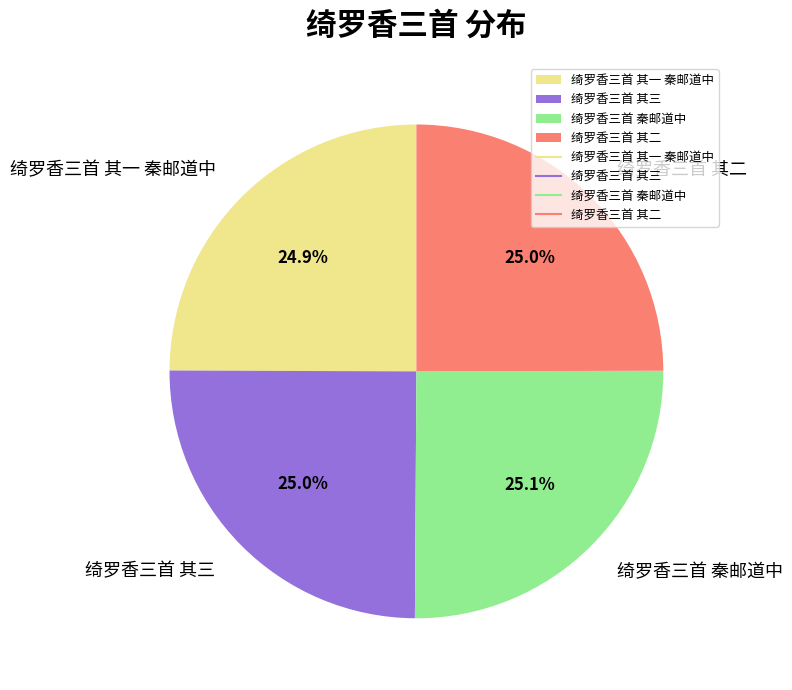

What percentage is the 绮罗香三首 其三 slice, to the nearest percent?

25%